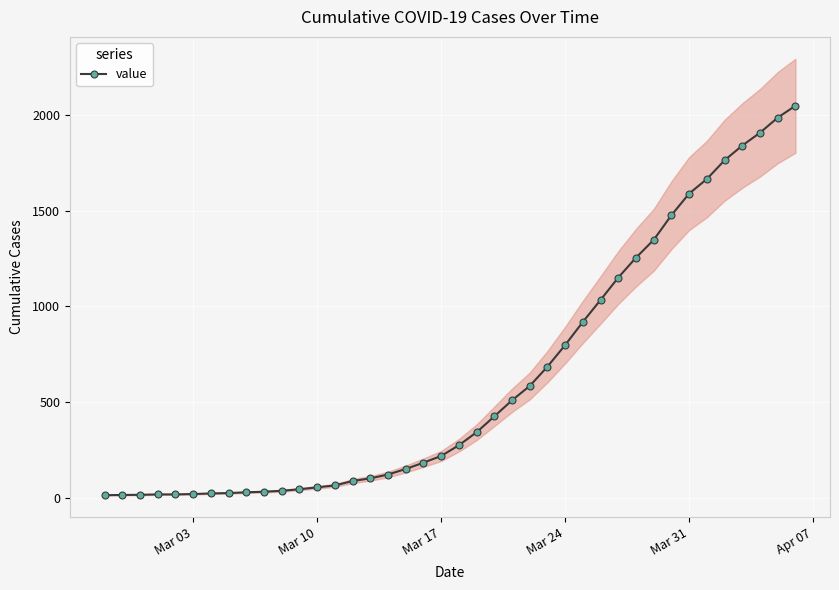

What is the smallest value displayed?

13